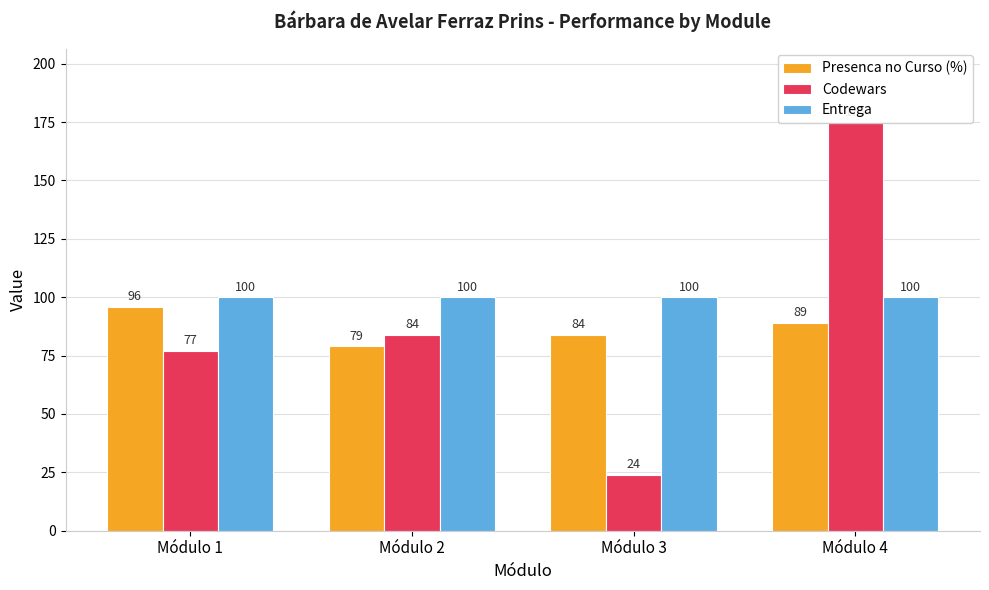

What is the sum of the Codewars values at Módulo 1 and Módulo 4?

252